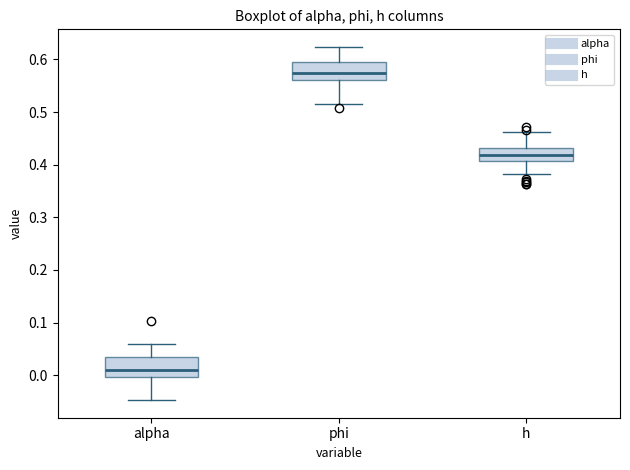

Which box has the lowest median line?

alpha